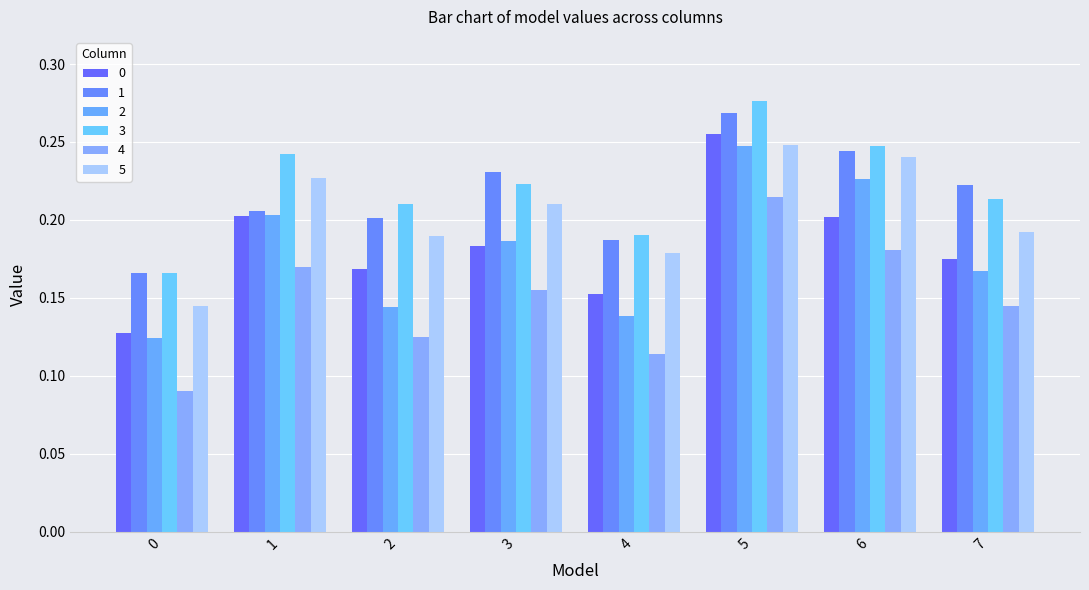

What is the difference between the 1 values at 3 and 0?

0.1